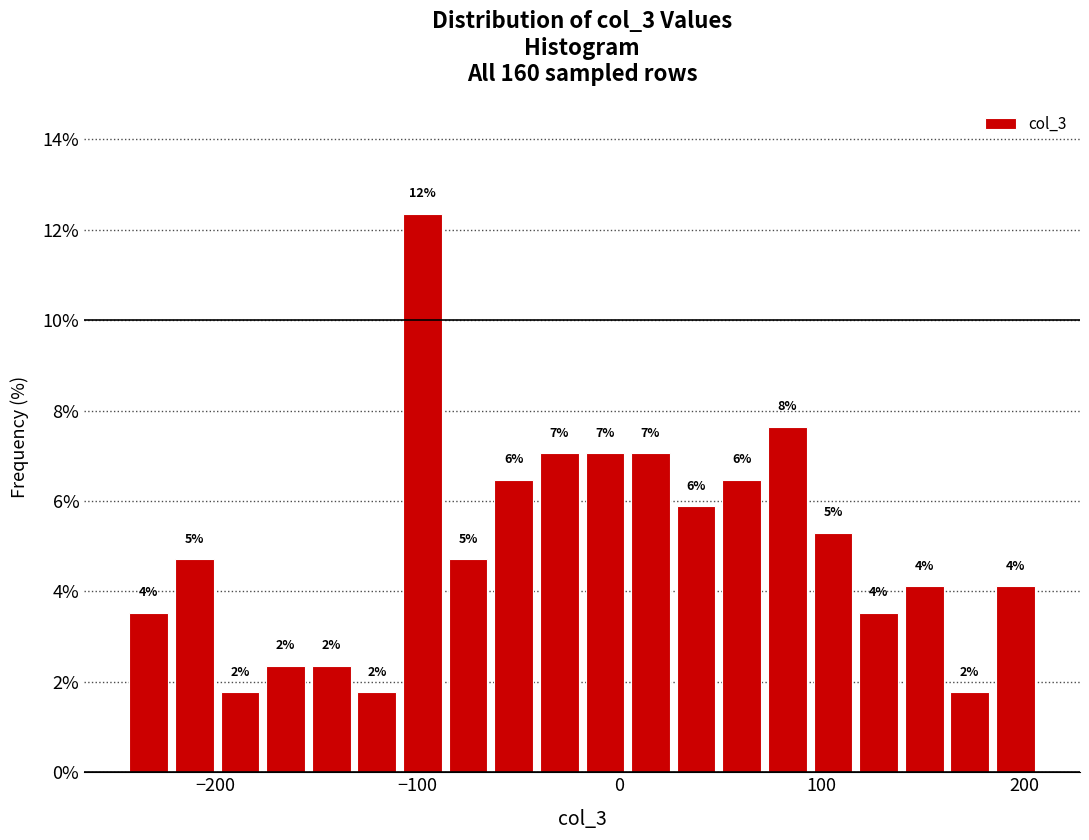

Around what value on the x-axis is the tallest bar? Give the approximate position of its centre, as read against the axis.

-100